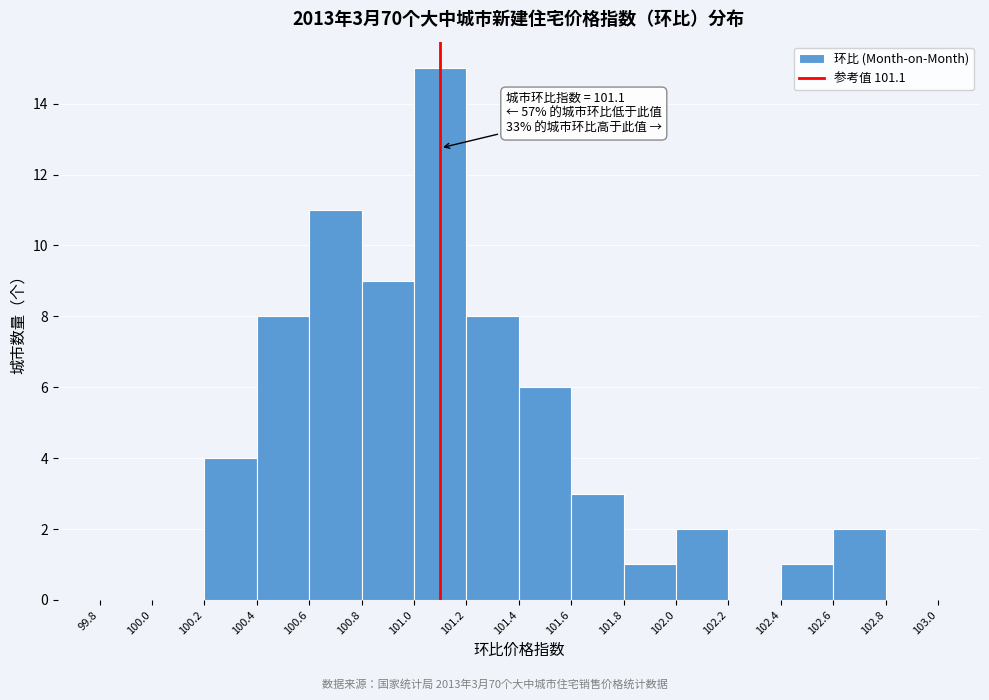

Over which range of the x-axis is the bar tallest?

101.0 to 101.2